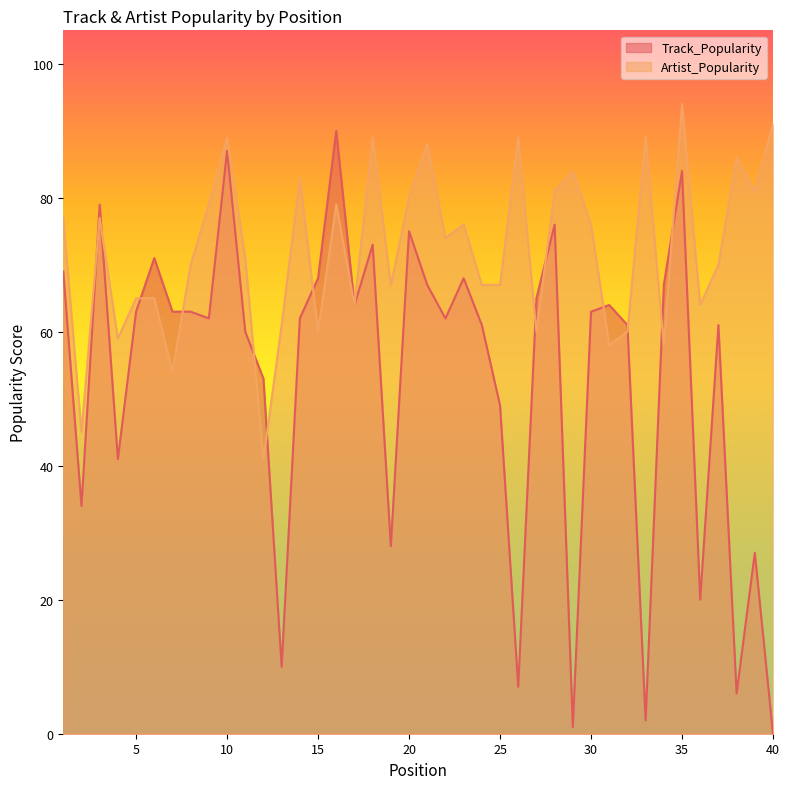

Is it true that Artist_Popularity equals 18 at 19?

False